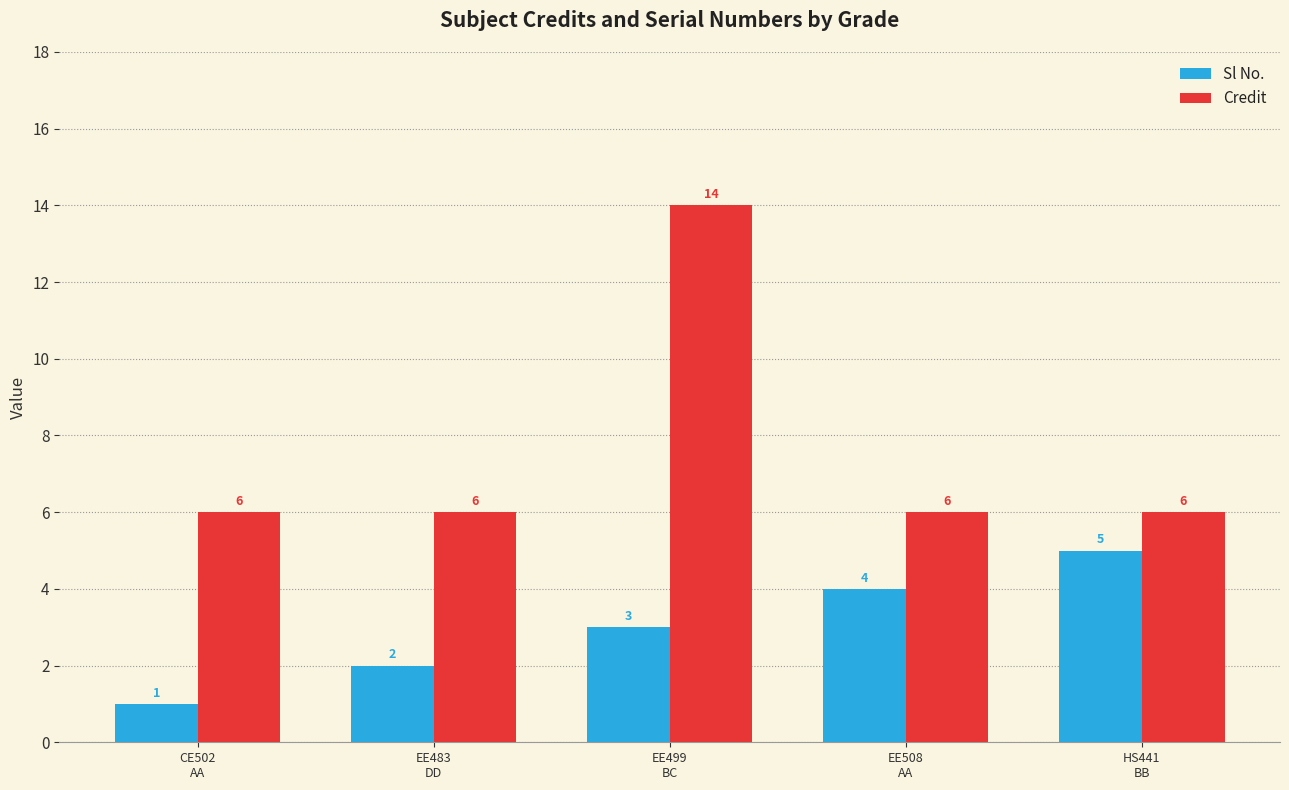

At which label is Sl No. closest to 3?

EE499
BC